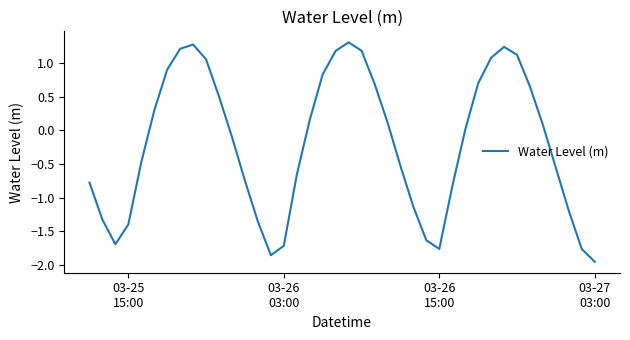

What is the greatest value displayed?

1.3